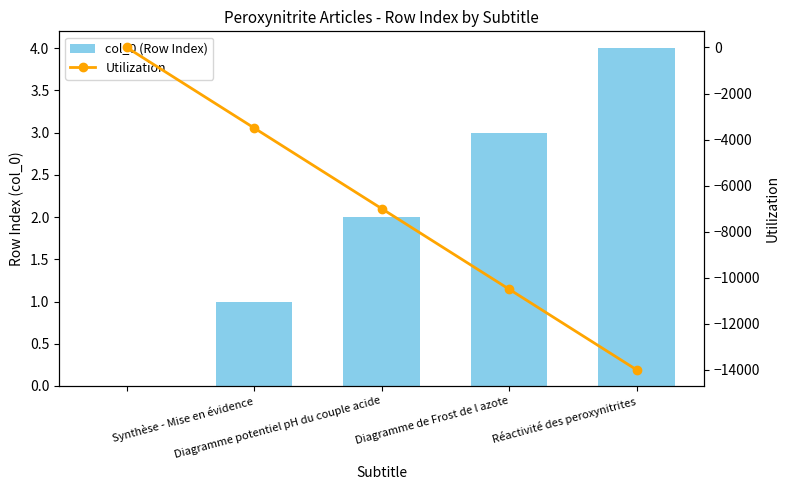

Reading left to right, extract all data points from this chart.

col_0 (Row Index): 0	1	2	3	4
Utilization: 0	-3500	-7000	-10500	-14000